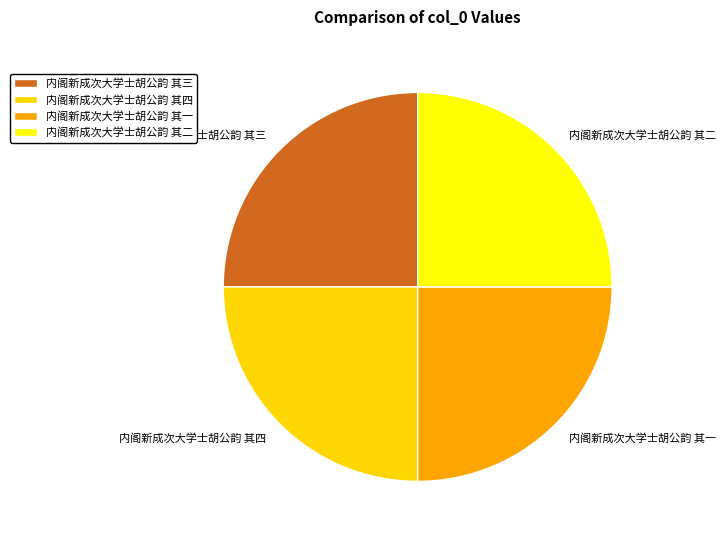

How many segments does this pie chart have?

4